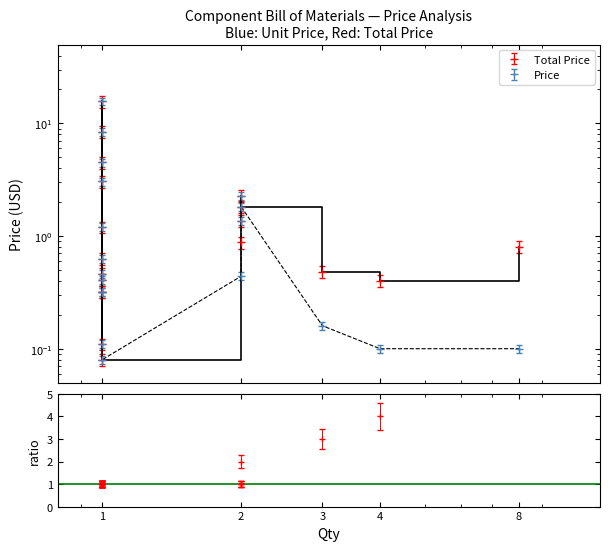

The value of Price at 1 is 7.8. True or false?

False